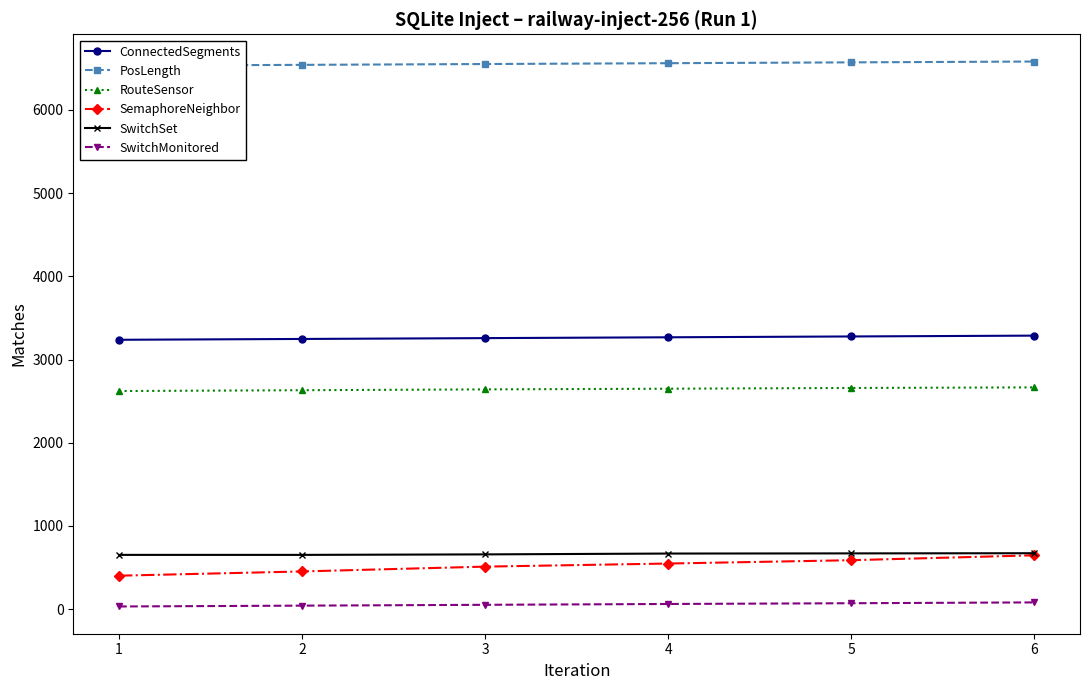

What is the maximum value for SwitchSet?

672